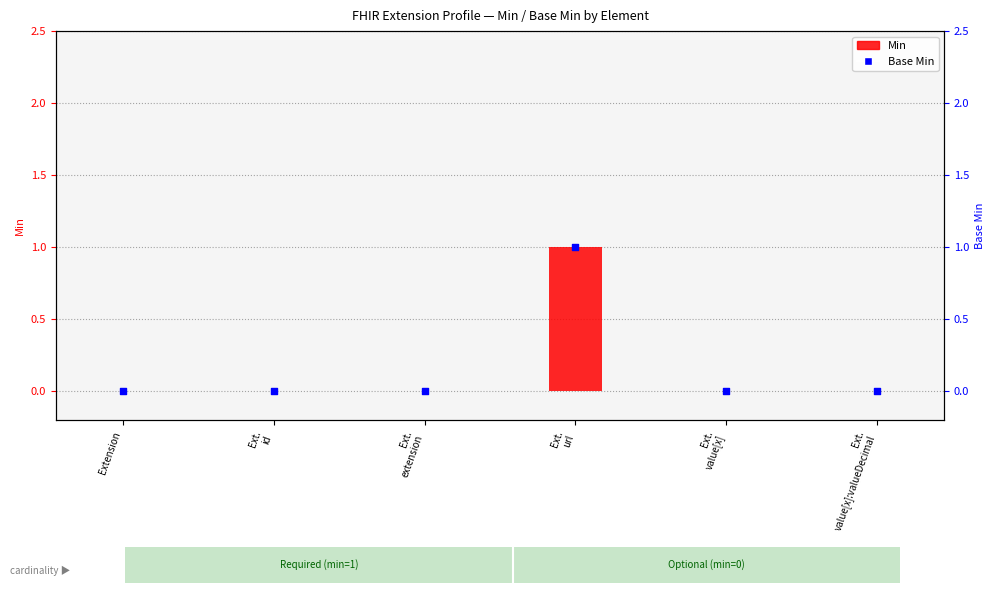

Which series contains the lowest Y value?

Min